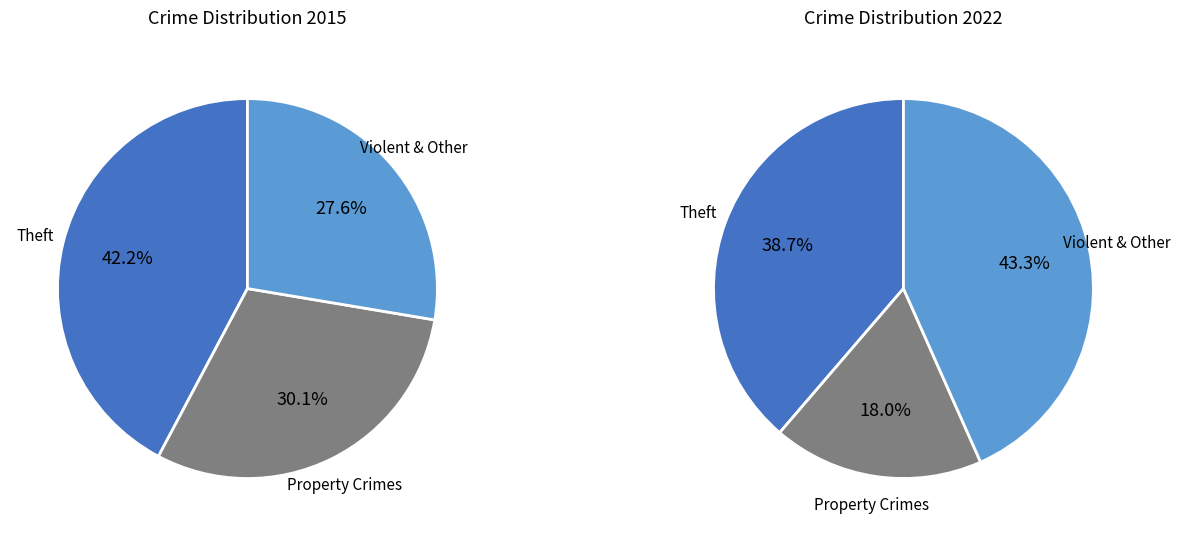

Does Robbery account for over 50% of the chart?

No